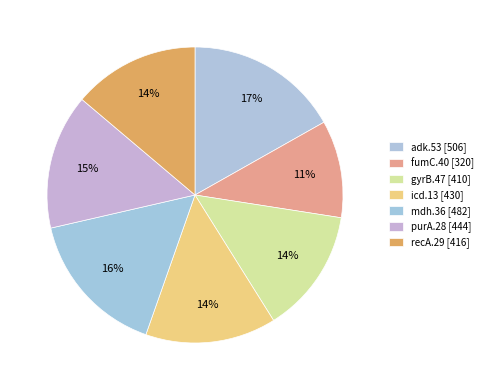

What percentage is the mdh.36 slice, to the nearest percent?

16%